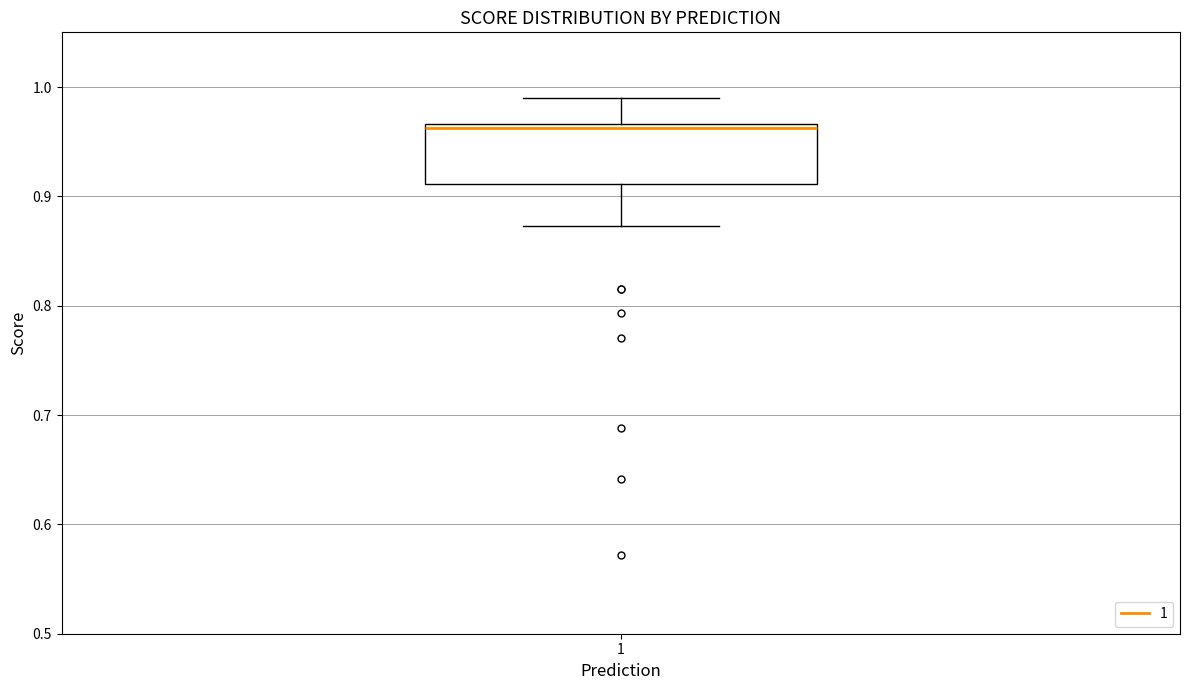

Transcribe this box plot: give where the median line is, the range the box spans, and where the two whiskers end, as read against the y-axis. The values are not printed on the chart, so give them approximately, as read against the axis.

median 0.96, box 0.91 to 0.97, whiskers 0.87 to 0.99